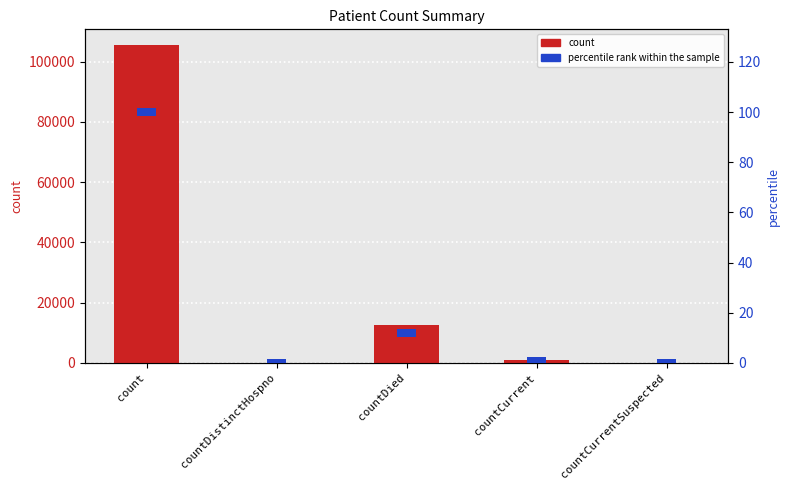

Between countDied and countCurrent, which series saw the biggest shift?

count